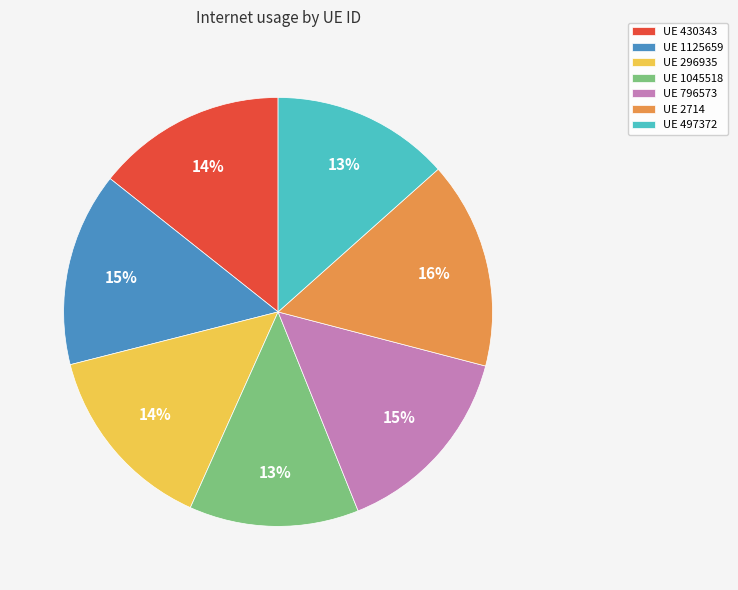

To the nearest percent, what is the average slice percentage?

14%